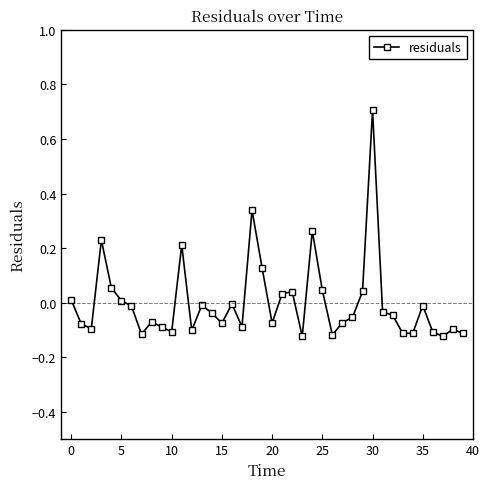

What is the difference between the maximum and minimum values?

0.8